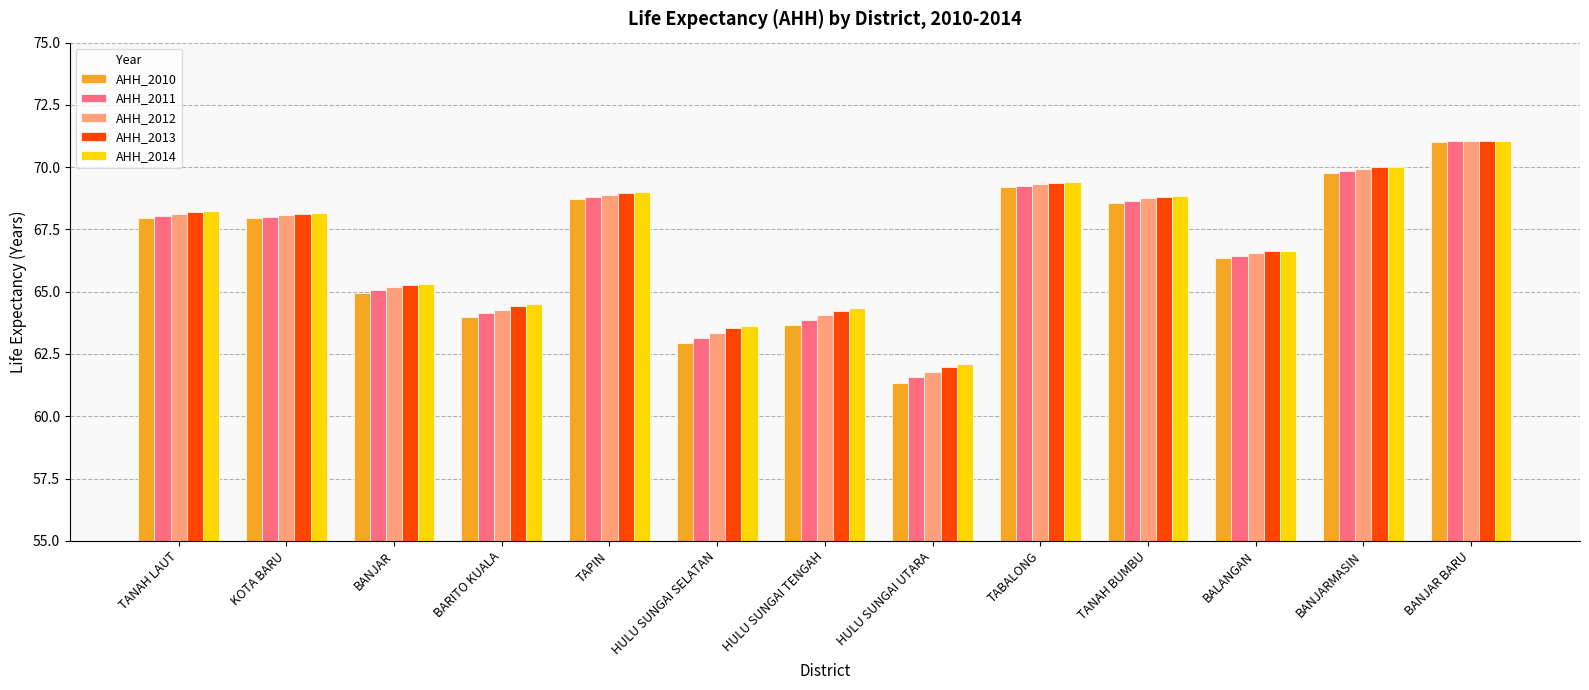

What are all the series names shown in the legend?

AHH_2010, AHH_2011, AHH_2012, AHH_2013, AHH_2014